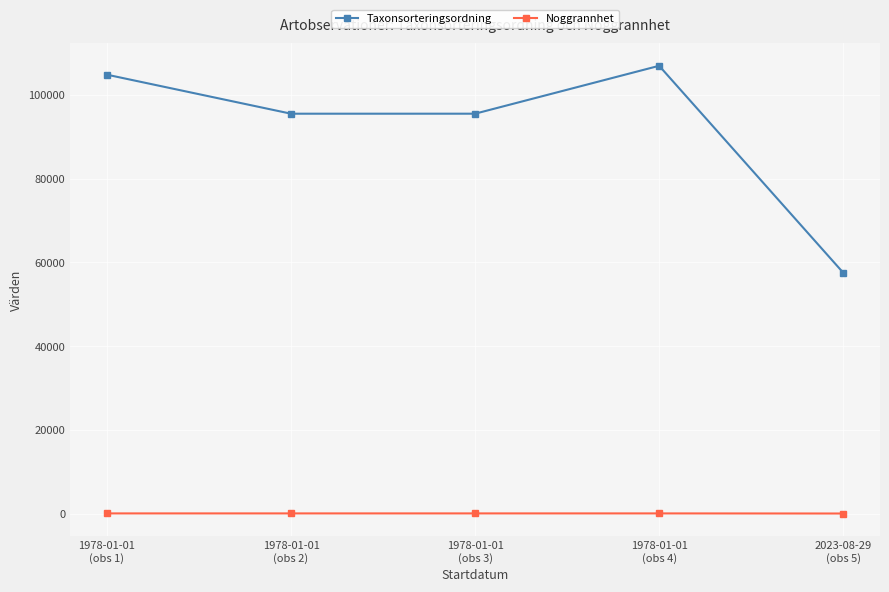

In Taxonsorteringsordning, how many points are lower than both neighbors (excluding endpoints)?

1